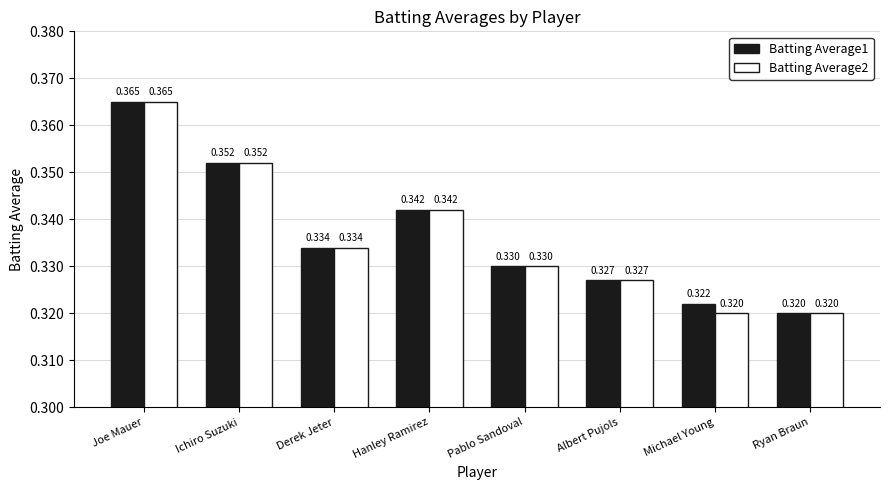

How many categories are shown in the chart?

8